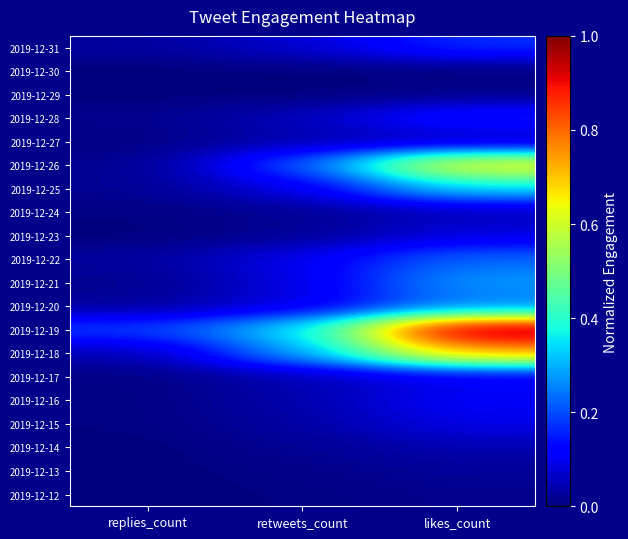

How many distinct data groups are displayed?

20